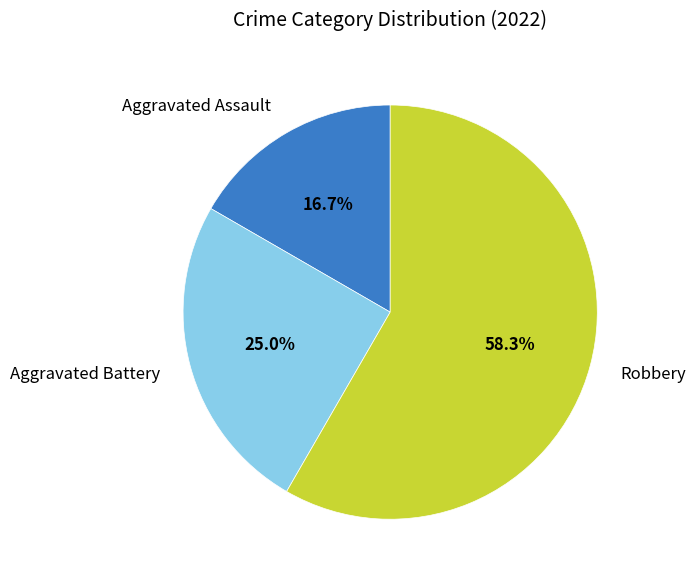

What is the largest slice in the pie chart?

Robbery